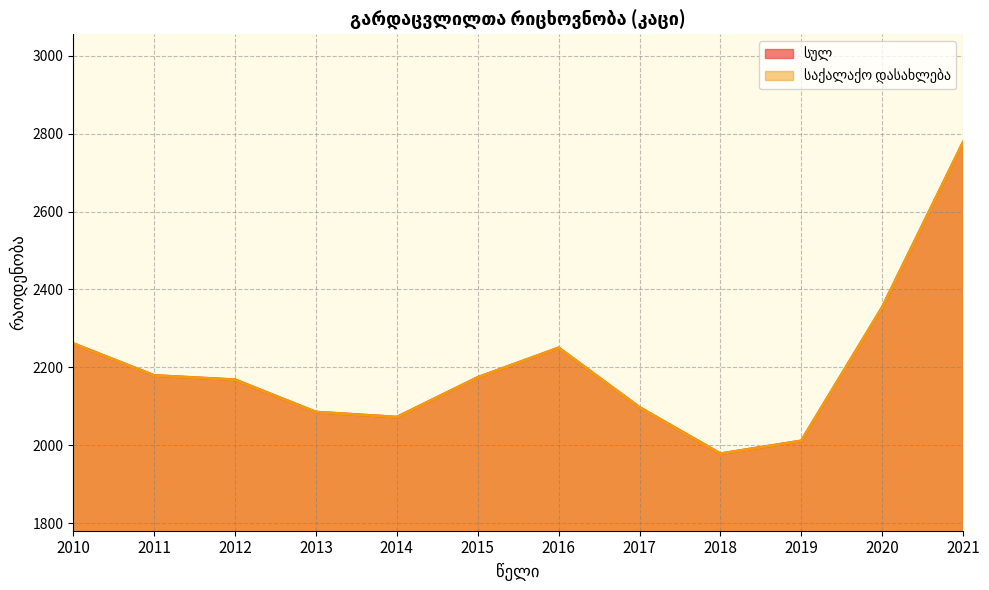

True or false: სულ and საქალაქო დასახლება intersect in this chart.

False